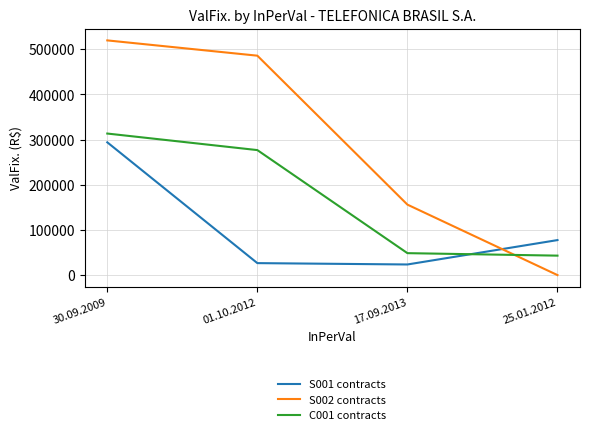

At which category is the sum across all series the highest?

30.09.2009